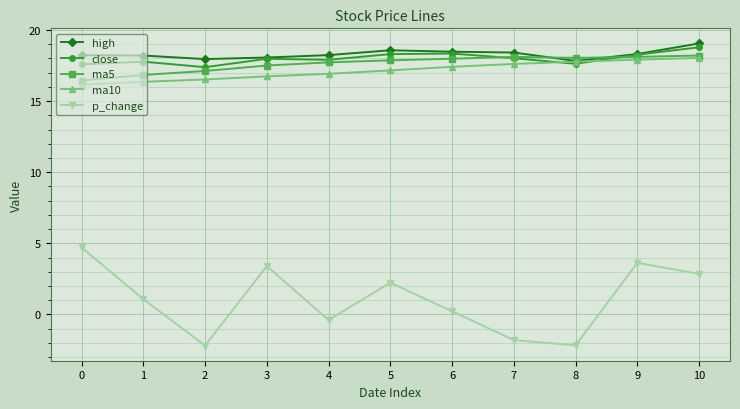

True or false: p_change and ma10 cross at least once.

False